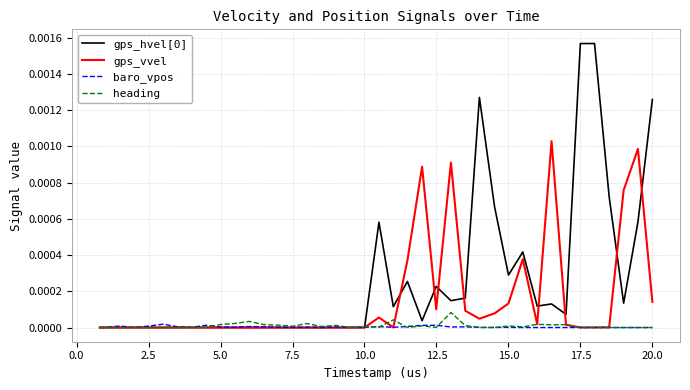

After their last crossing, which series has the higher values: gps_hvel[0] or baro_vpos?

gps_hvel[0]